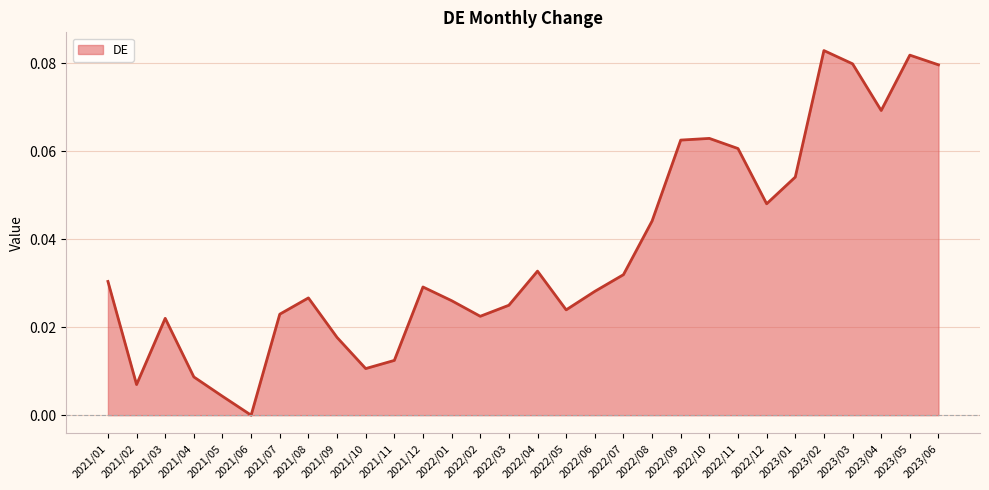

What position from the left is 2023/05?

29